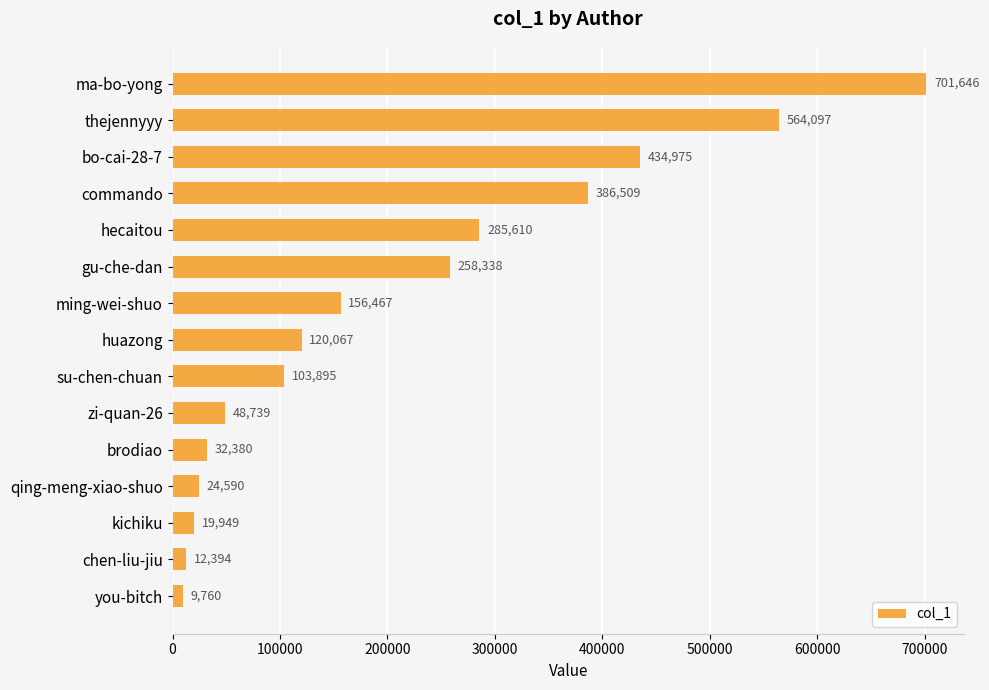

How many data points does each series have?

15